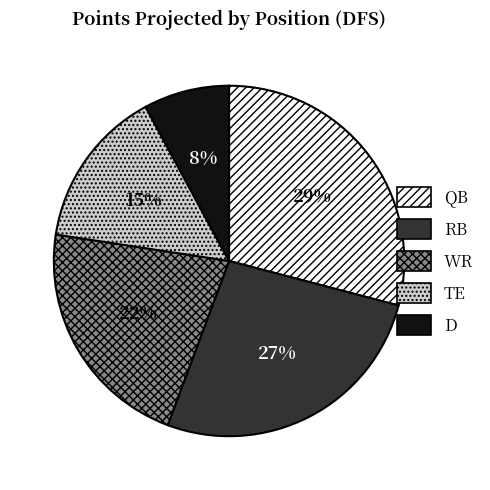

What percentage is the WR slice, to the nearest percent?

22%